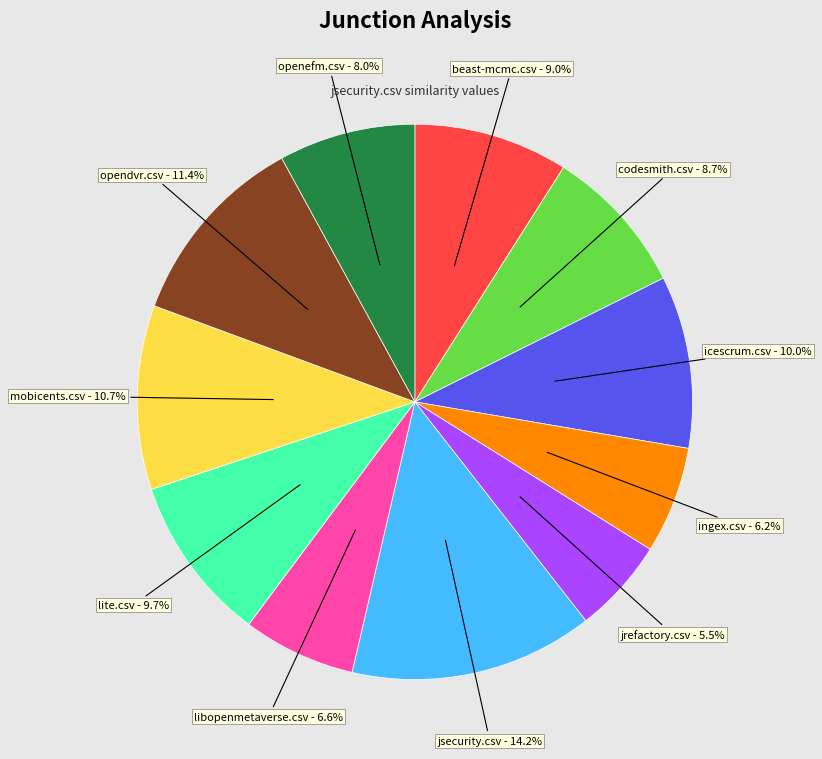

Is there a majority slice in this chart?

No